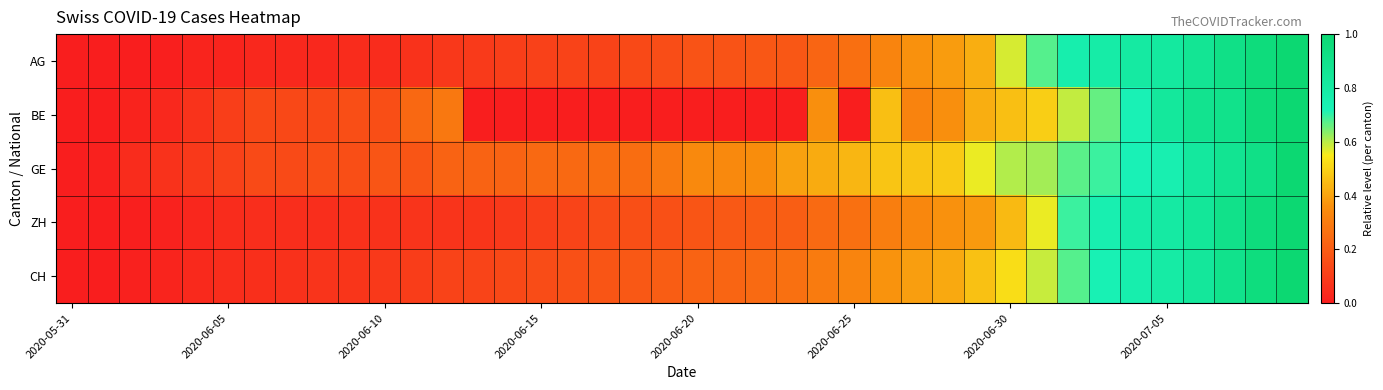

How many categories are shown in the chart?

40